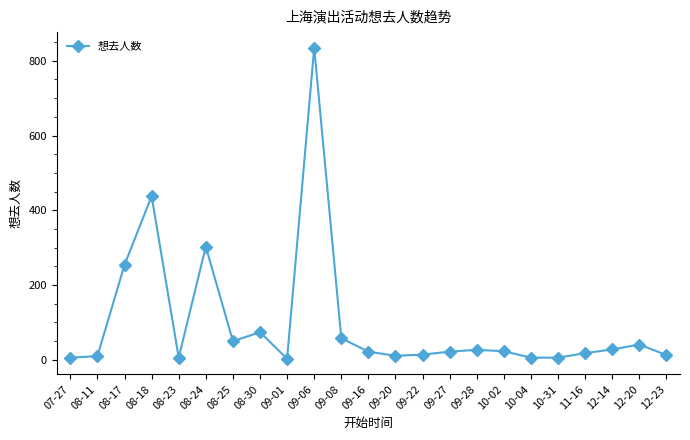

What is the average value?

99